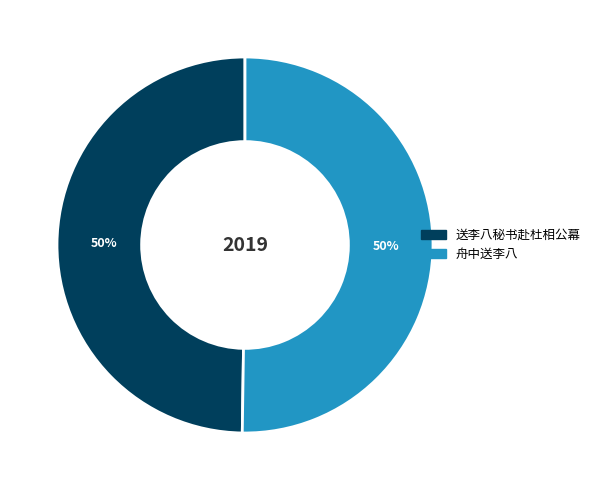

To the nearest percent, what is the average slice percentage?

50%